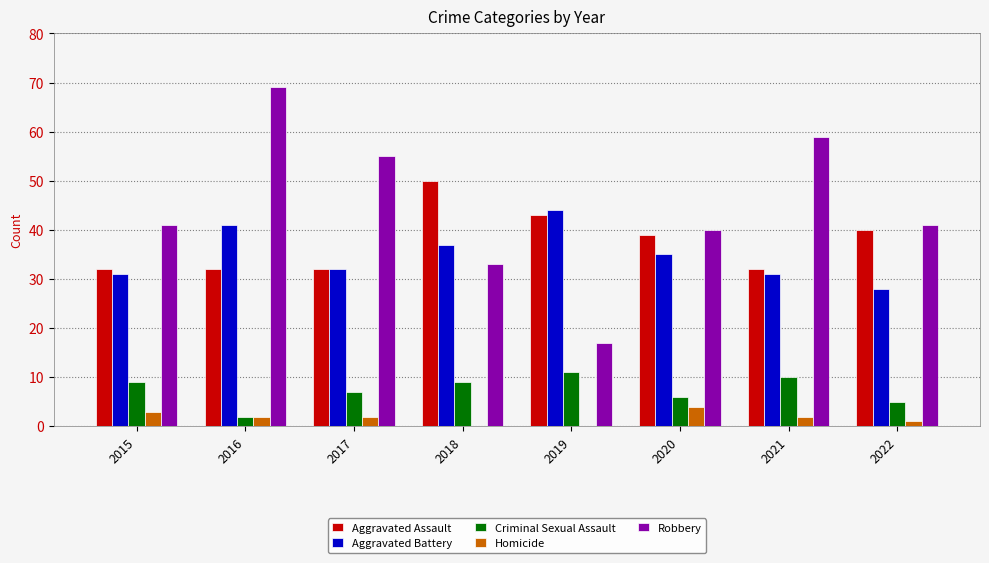

The value of Aggravated Battery at 2016 is 10. True or false?

False